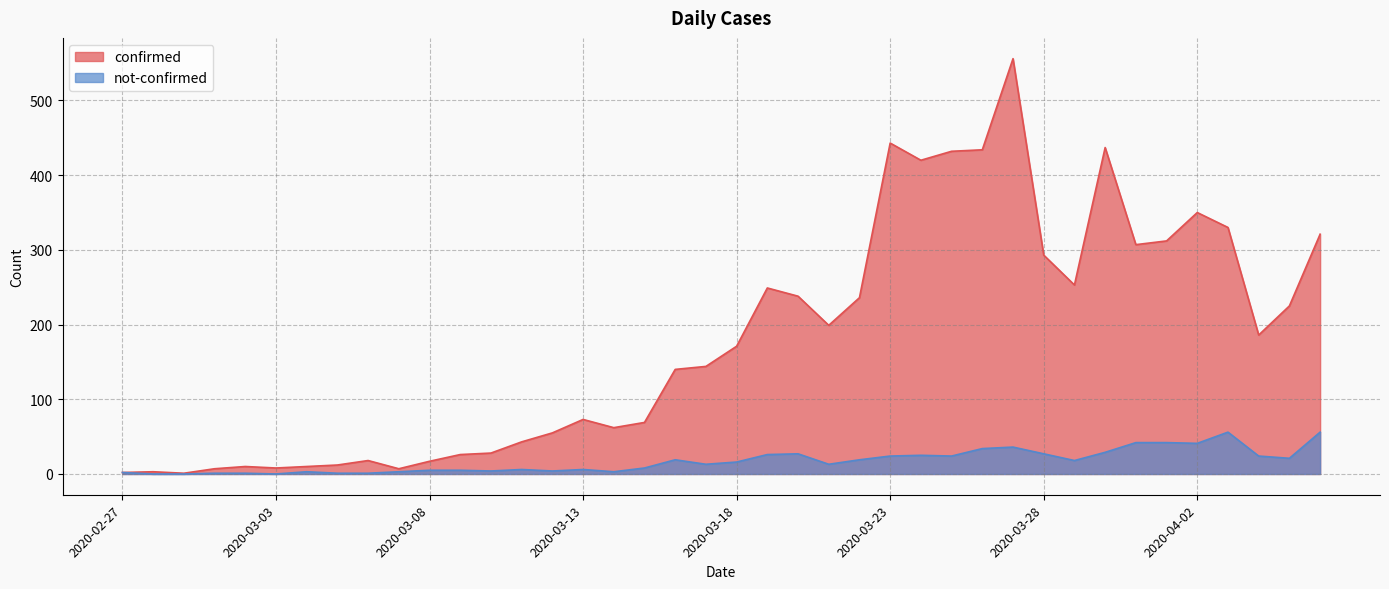

True or false: confirmed has a value of 8 at 2020-03-09.

False